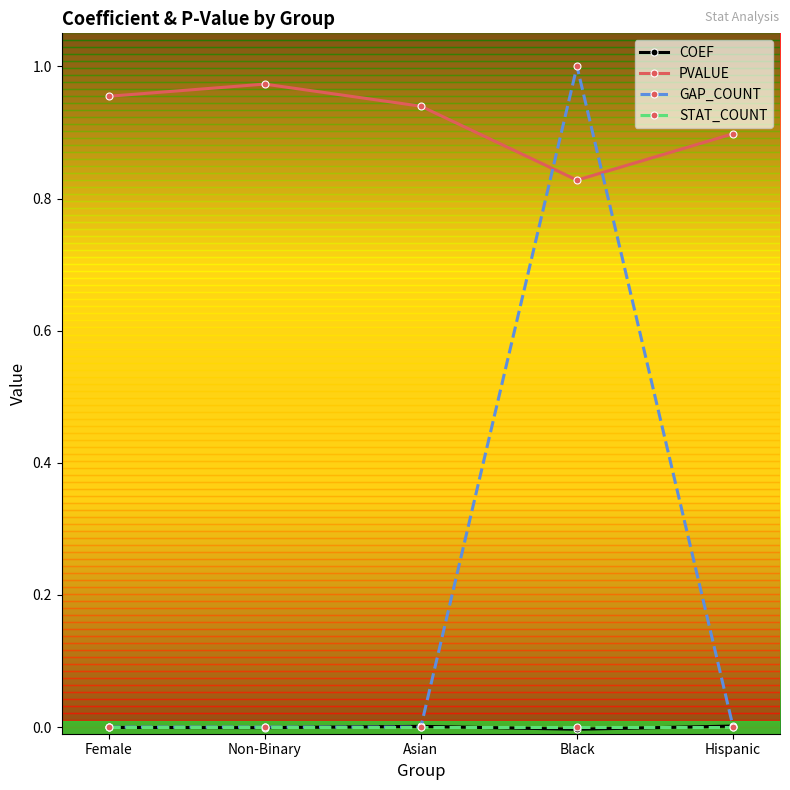

Which category has the highest value in the PVALUE series?

Non-Binary